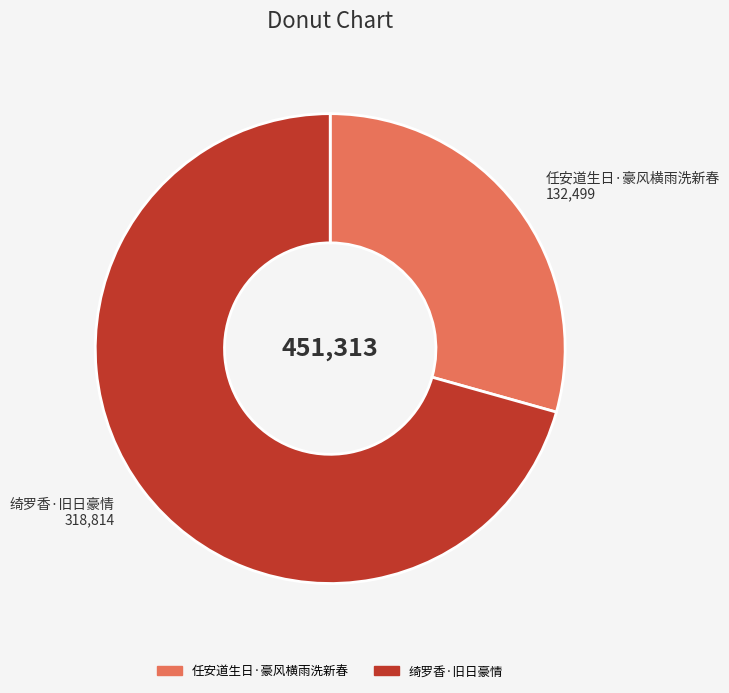

What is the majority slice?

绮罗香·旧日豪情